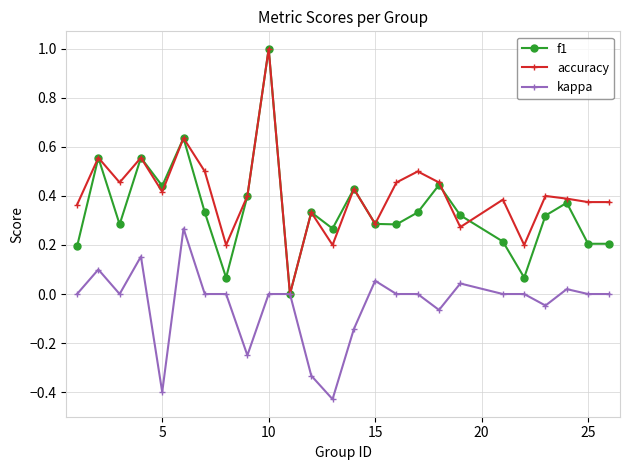

True or false: kappa has more than 2 points higher than both neighbors.

True